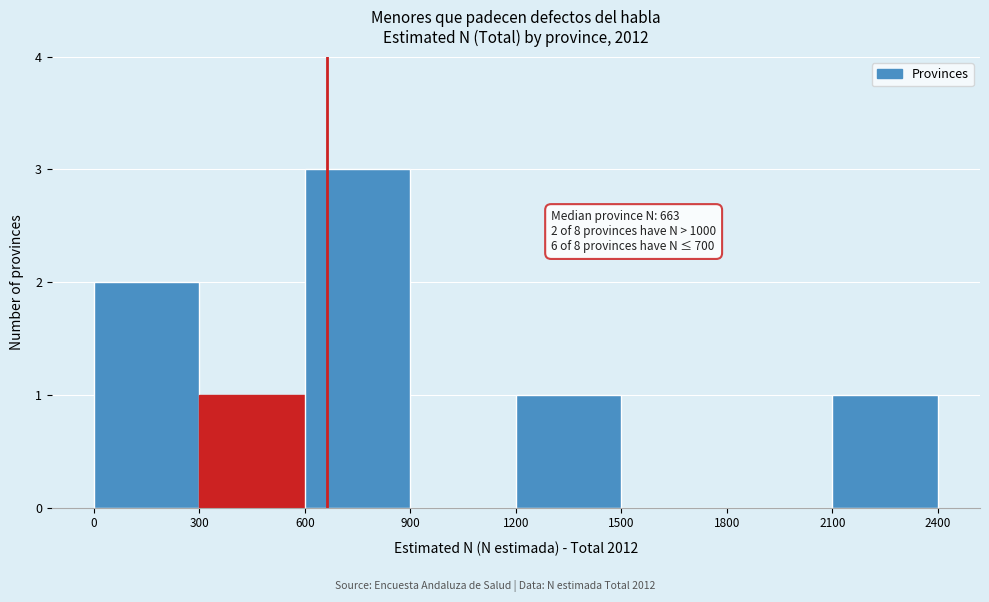

Which range on the x-axis has the tallest bar?

600 to 900